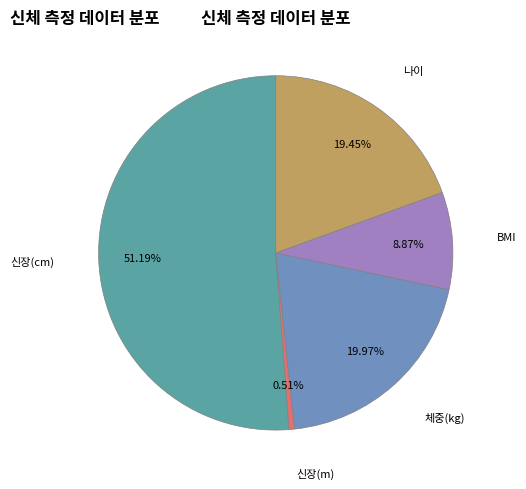

Does any single category account for the majority?

Yes